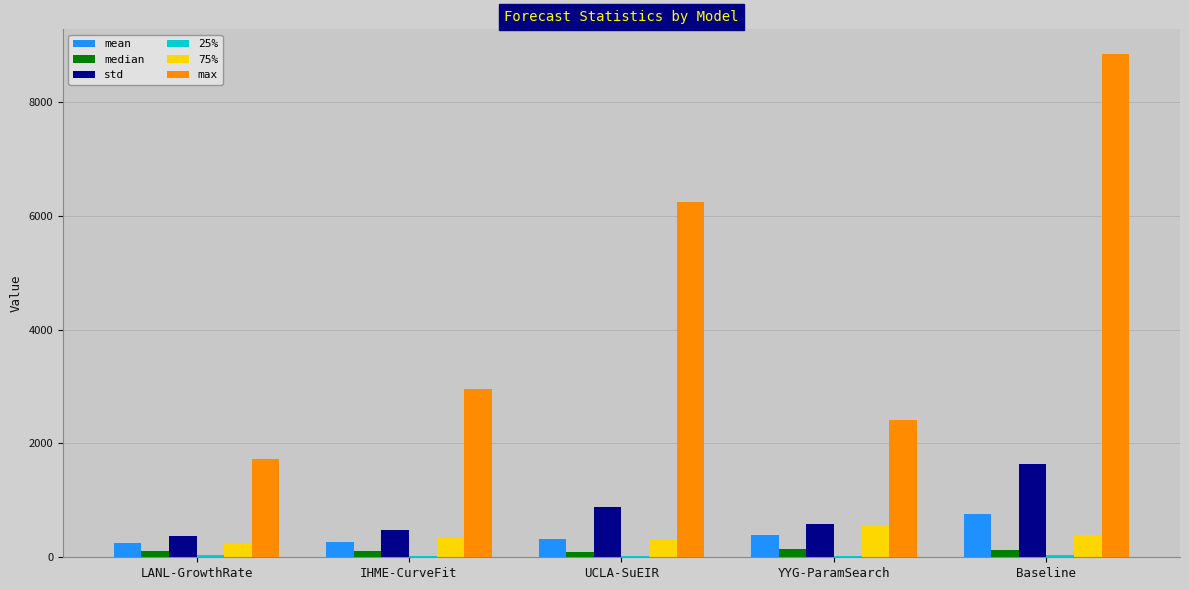

Is the value of std at LANL-GrowthRate greater than the value of median at UCLA-SuEIR?

Yes